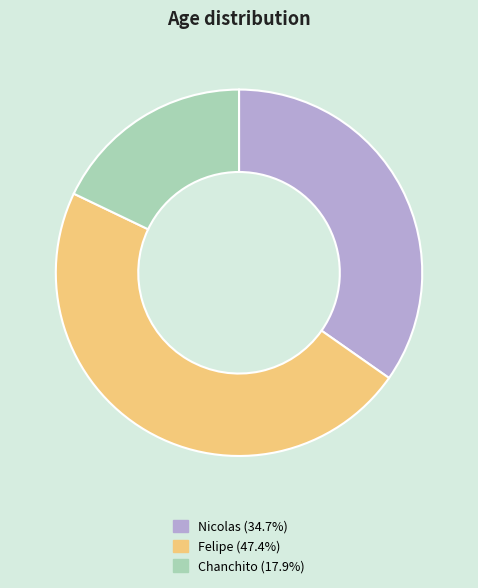

True or false: Felipe accounts for 47% of the total.

True